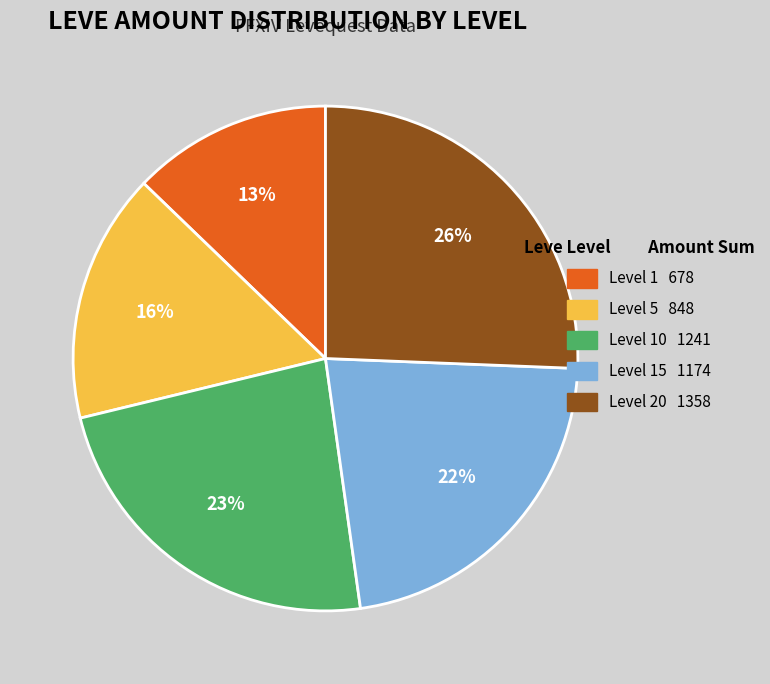

Rank the categories by value from lowest to highest.

Level 1 678, Level 5 848, Level 15 1174, Level 10 1241, Level 20 1358